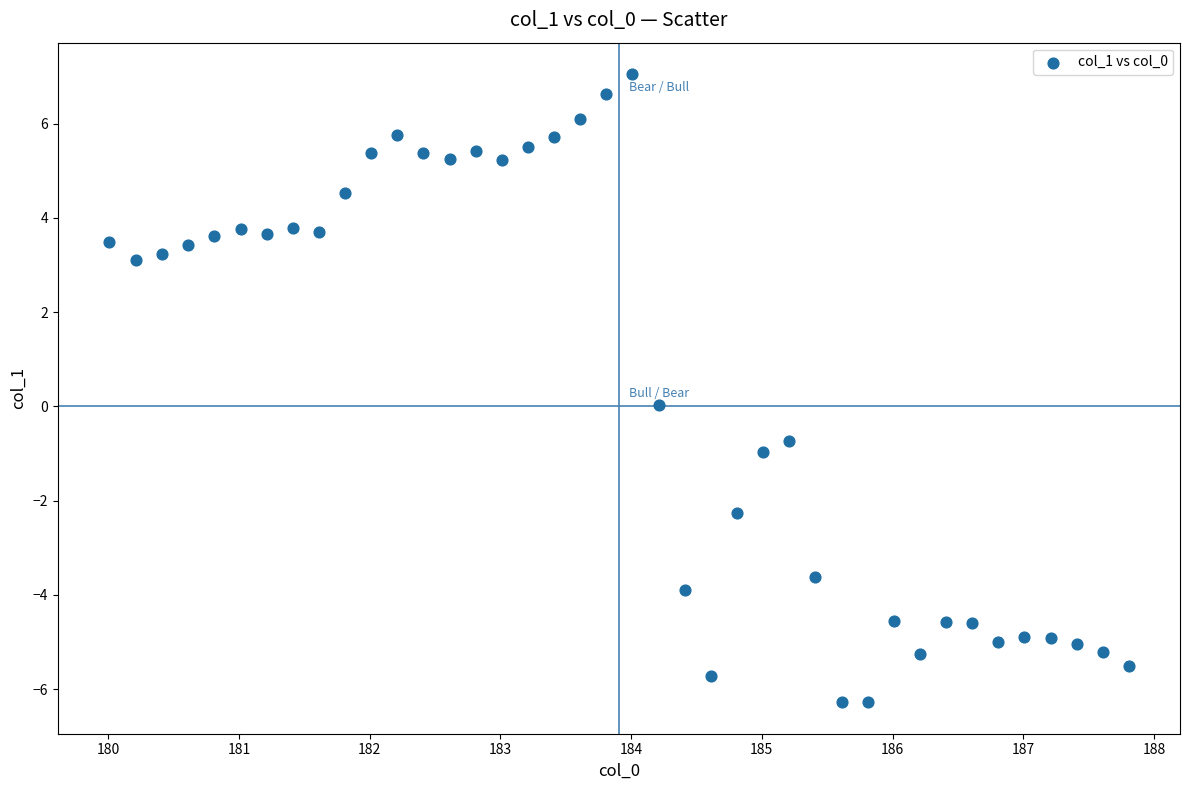

What is the range of X values (max minus min)?

7.8